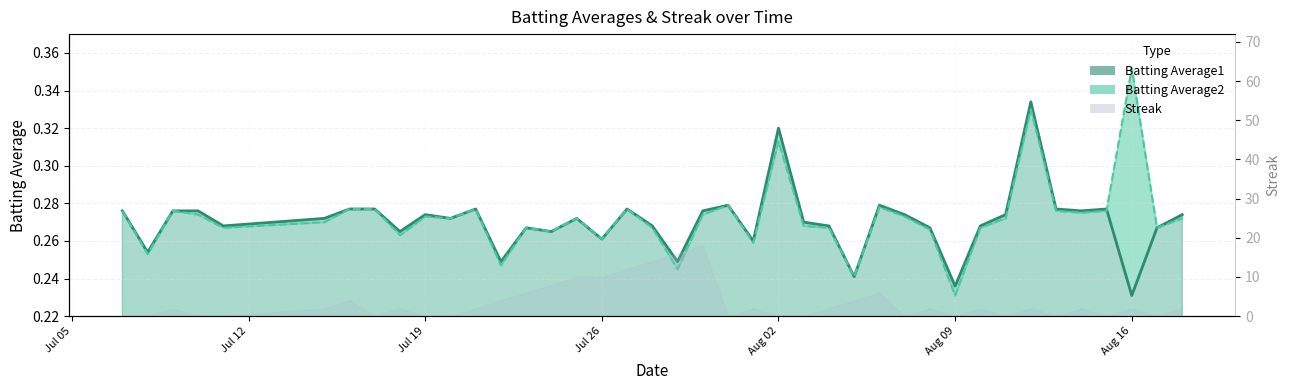

Count the number of categories in the chart.

40